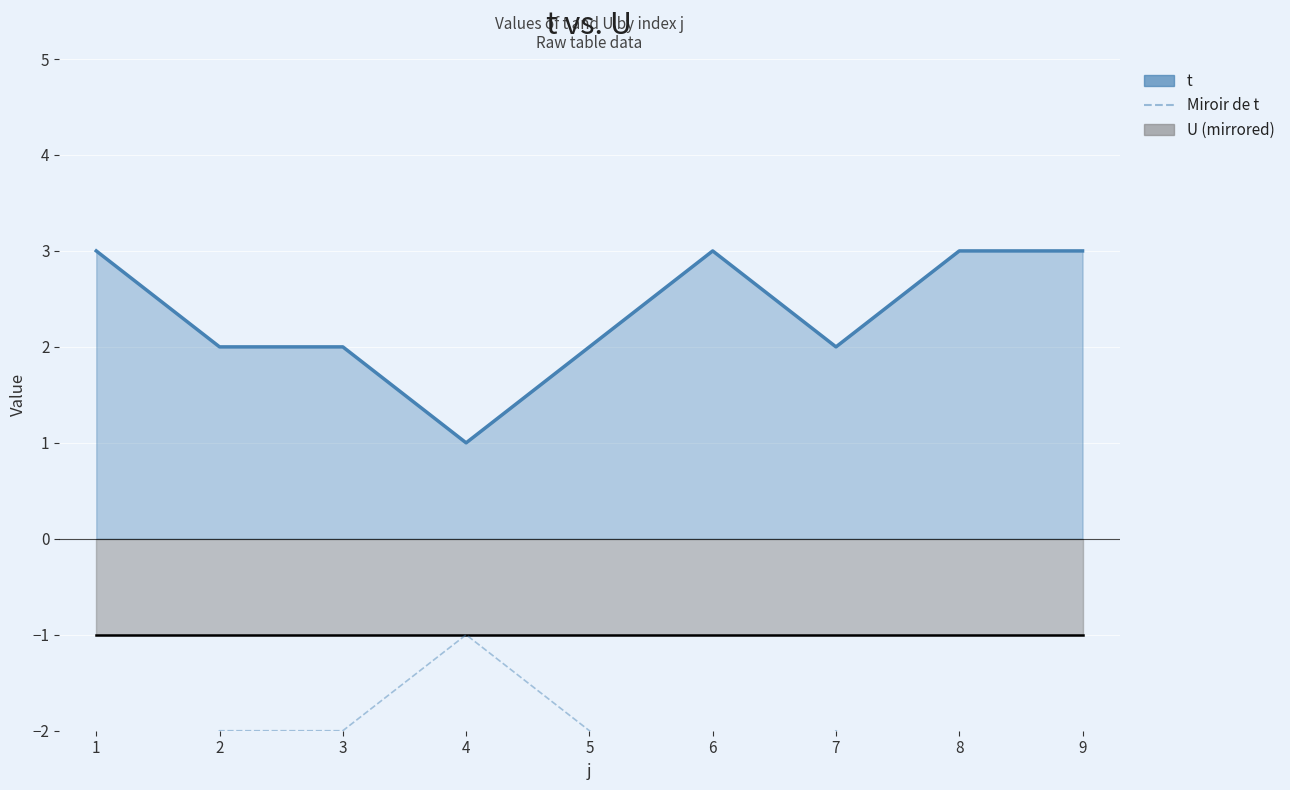

Rank the series by their average value, from highest to lowest.

t, U (mirrored), Miroir de t